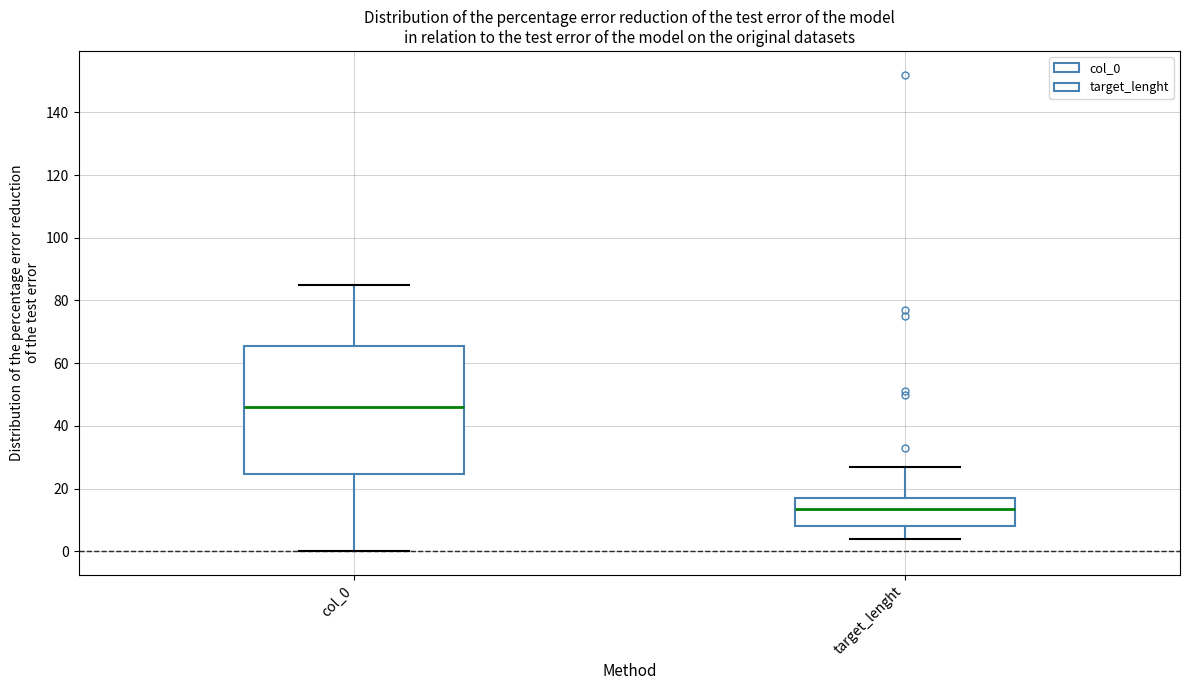

Reading left to right, read every box against the y-axis: the position of its median line, the range the box covers, and the ends of its whiskers. The values are not printed on the chart, so give them approximately, as read against the axis.

col_0: median 46, box 24 to 66, whiskers 0 to 86
target_lenght: median 14, box 8 to 18, whiskers 4 to 28